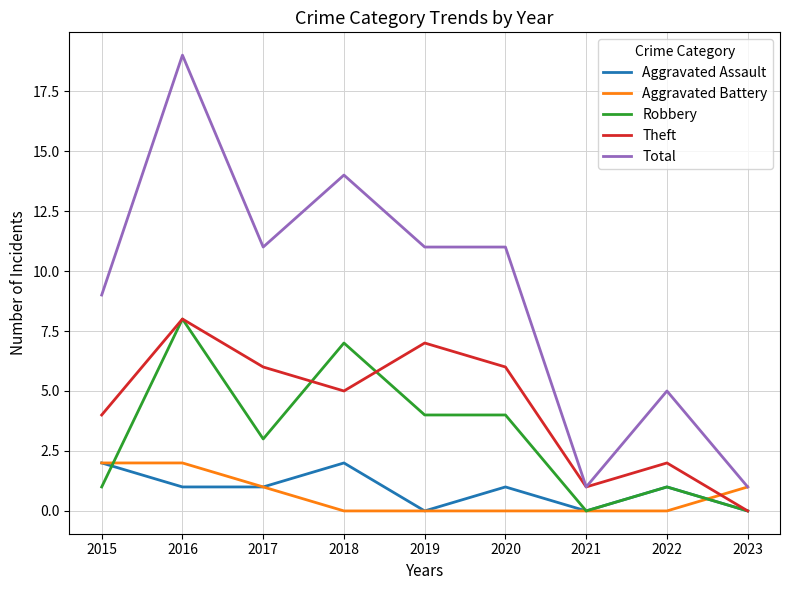

At which category does Aggravated Assault reach its first local peak?

2018